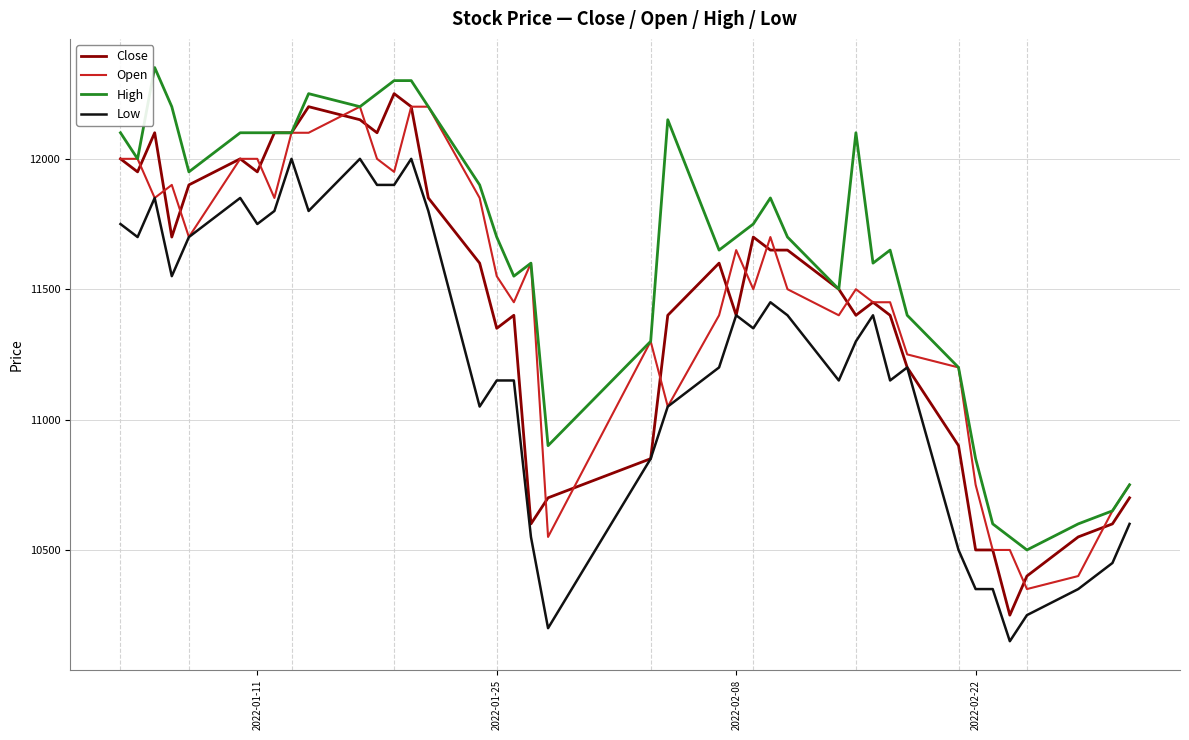

Is this an area chart (filled region under the line)?

No